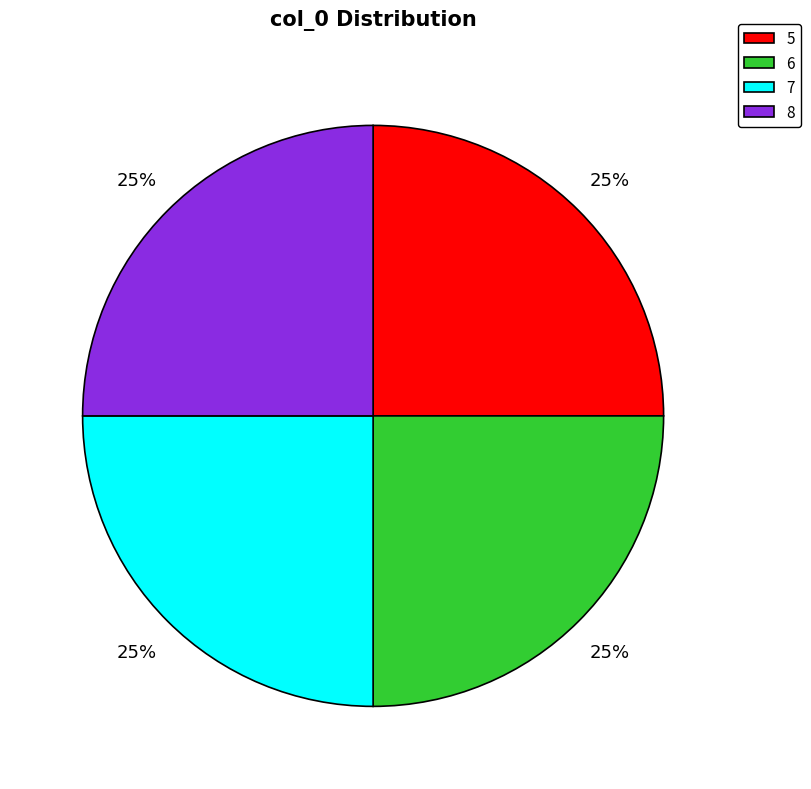

The 5 slice represents 18% of the pie. True or false?

False